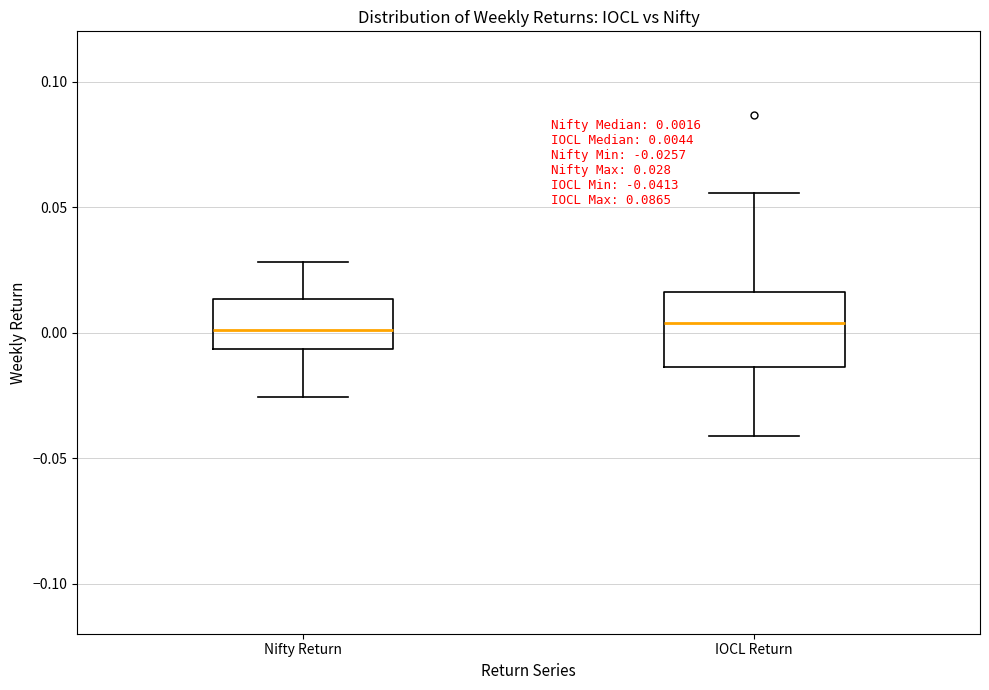

Comparing the boxes themselves (not the whiskers), which one is the tallest?

IOCL Return